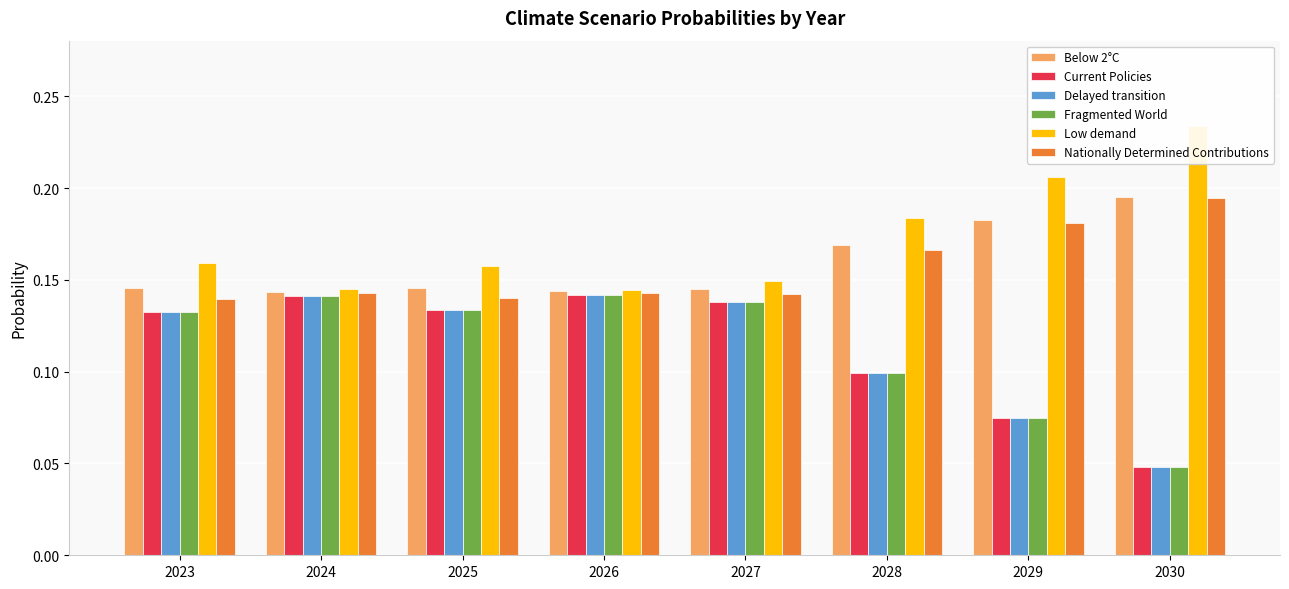

What is the value of the Current Policies bar at the 1st from the left?

0.1